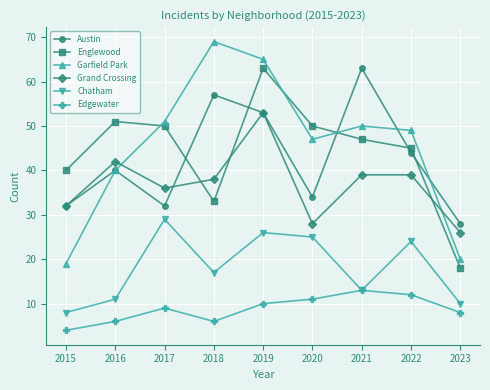

Reading left to right, extract all data points from this chart.

Austin: 2015=32	2016=40	2017=32	2018=57	2019=53	2020=34	2021=63	2022=44	2023=28
Englewood: 2015=40	2016=51	2017=50	2018=33	2019=63	2020=50	2021=47	2022=45	2023=18
Garfield Park: 2015=19	2016=40	2017=51	2018=69	2019=65	2020=47	2021=50	2022=49	2023=20
Grand Crossing: 2015=32	2016=42	2017=36	2018=38	2019=53	2020=28	2021=39	2022=39	2023=26
Chatham: 2015=8	2016=11	2017=29	2018=17	2019=26	2020=25	2021=13	2022=24	2023=10
Edgewater: 2015=4	2016=6	2017=9	2018=6	2019=10	2020=11	2021=13	2022=12	2023=8